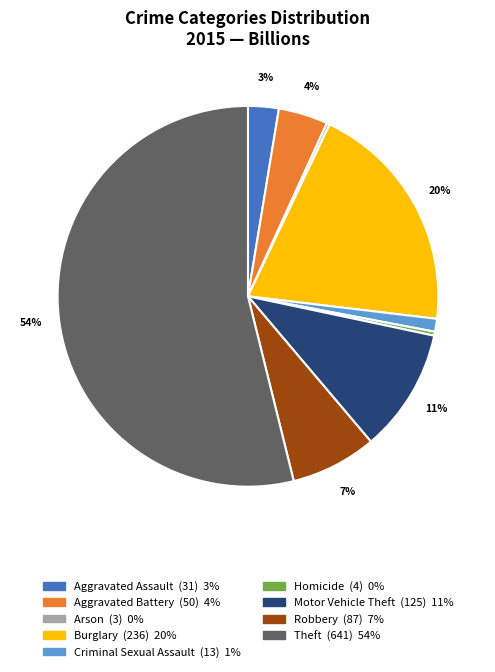

To the nearest percent, what percentage of the pie is Robbery?

7%